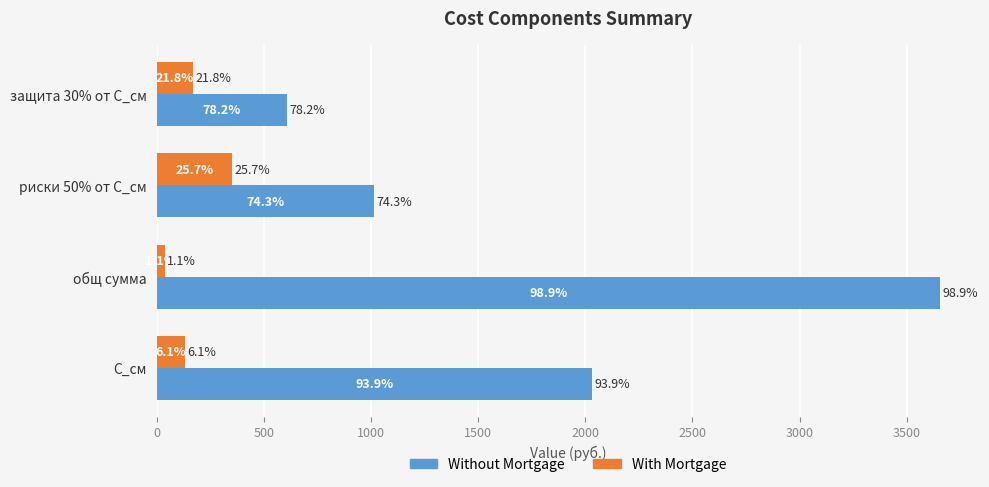

What are all the series names shown in the legend?

Without Mortgage, With Mortgage